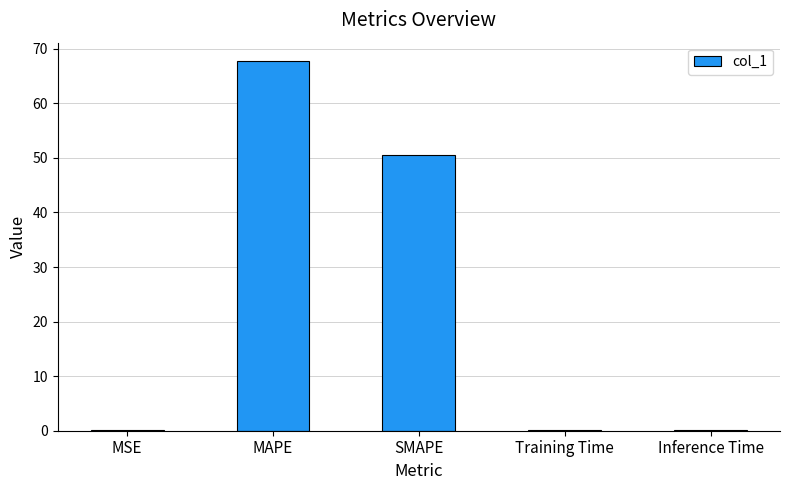

What is the sum of all values?

118.5